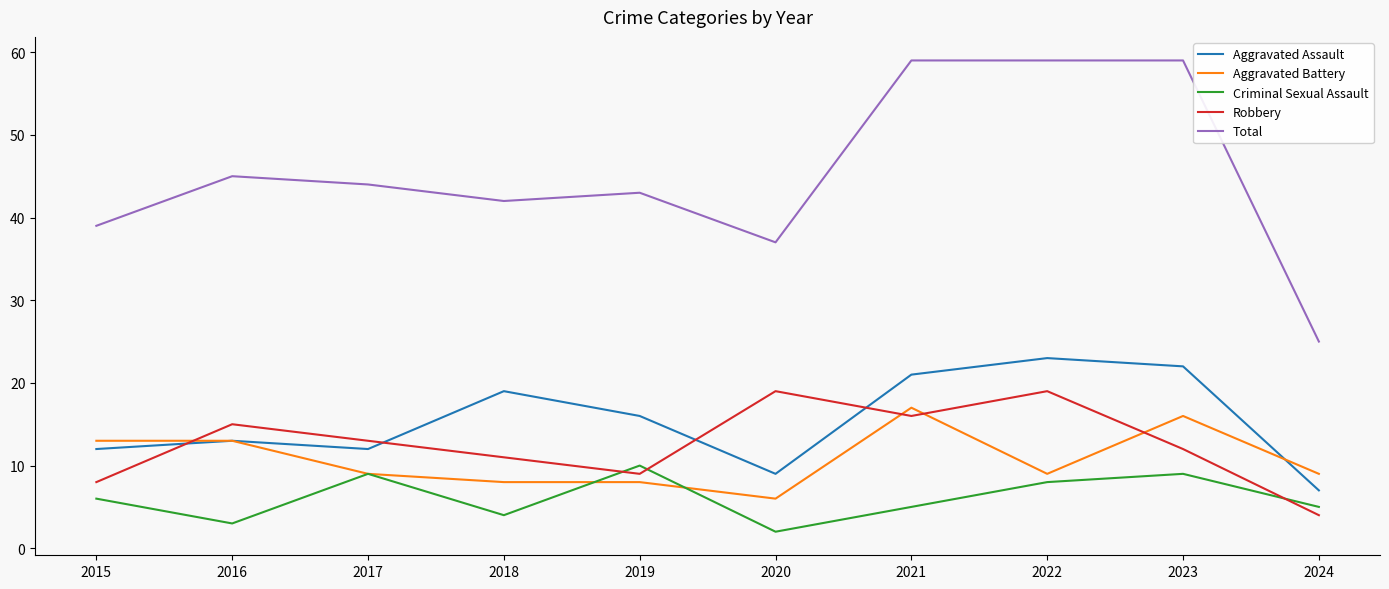

What is the total value across all series at 2015?

78